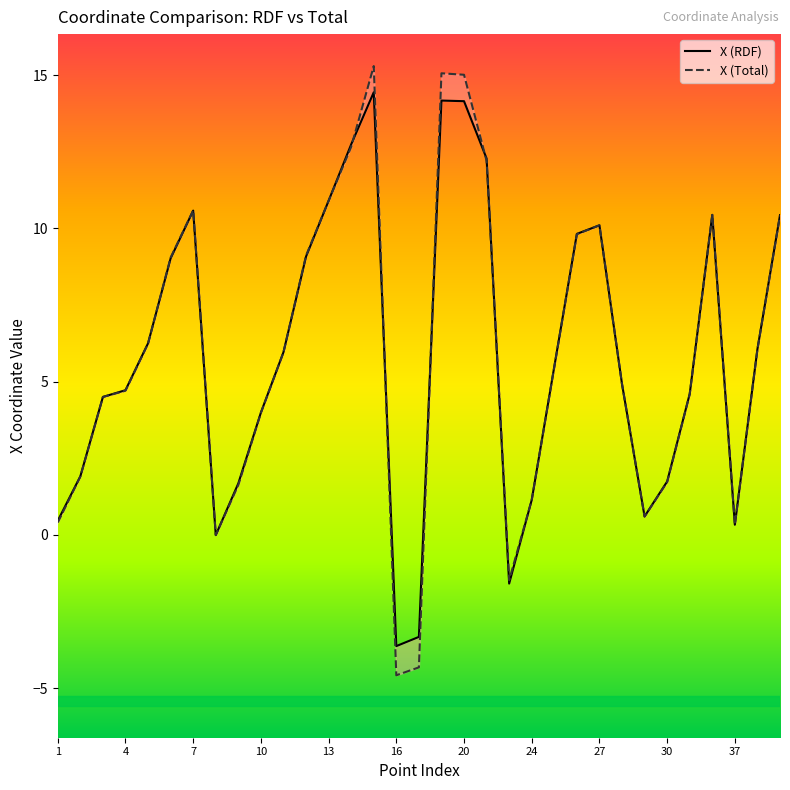

True or false: X (RDF) and X (Total) cross at least once.

True